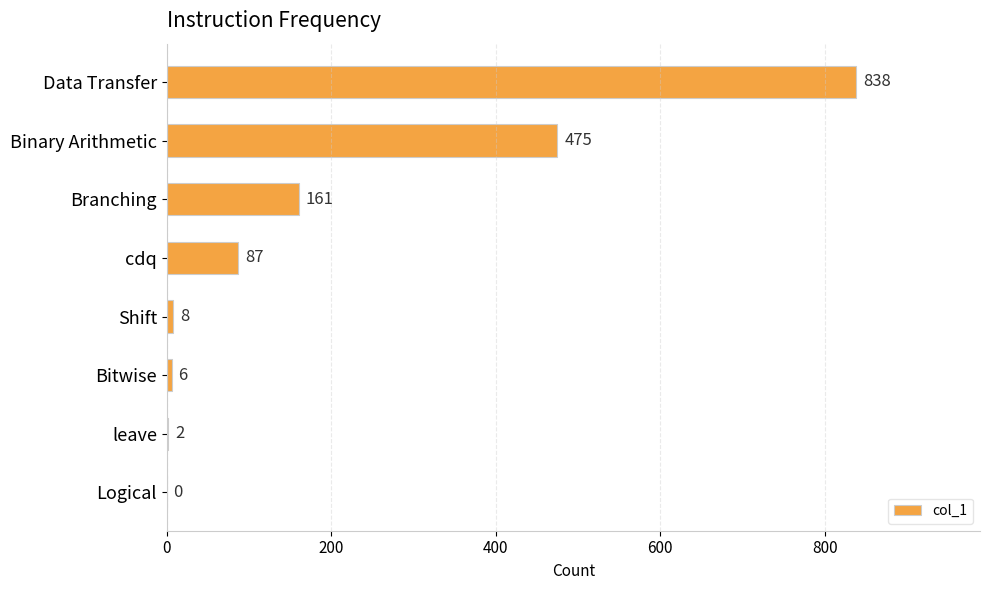

What is the sum of all values?

1577